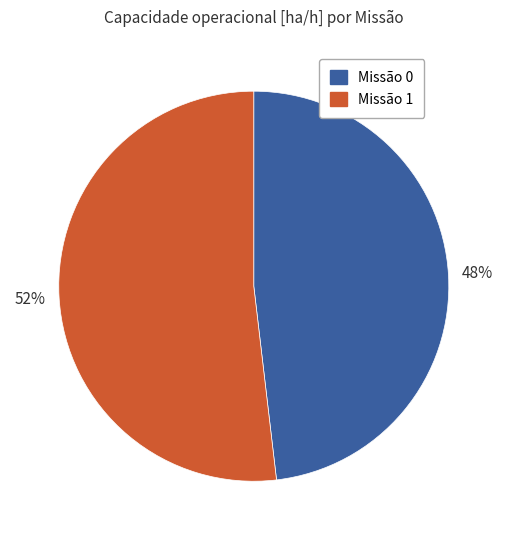

To the nearest percent, what is the difference between the largest and smallest slice percentages?

4%